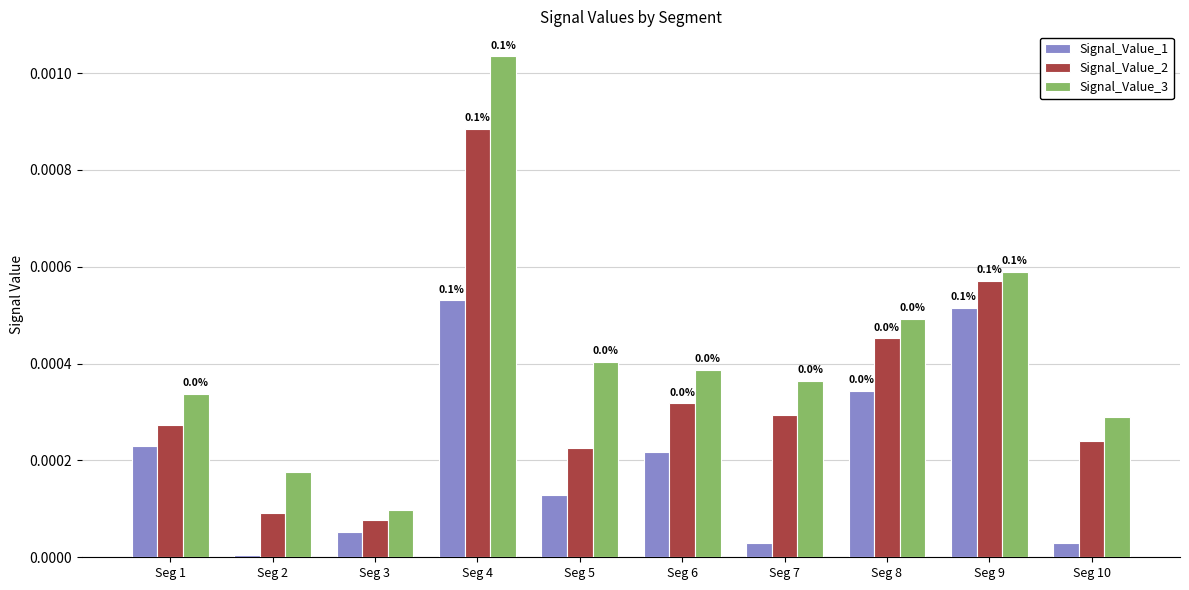

How many groups of bars are there?

10